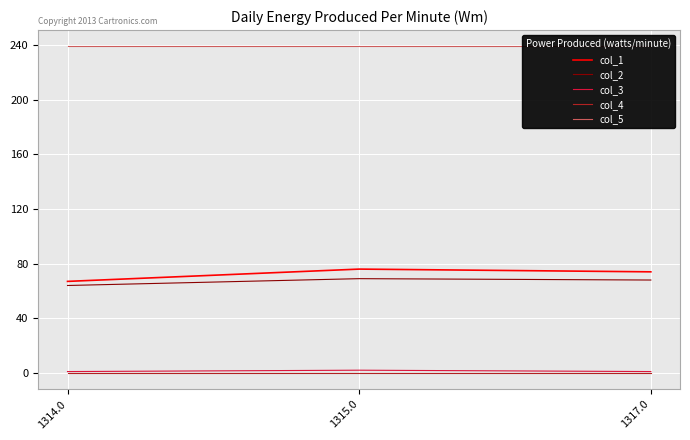

True or false: col_5 has a value of 405 at 1314.0.

False